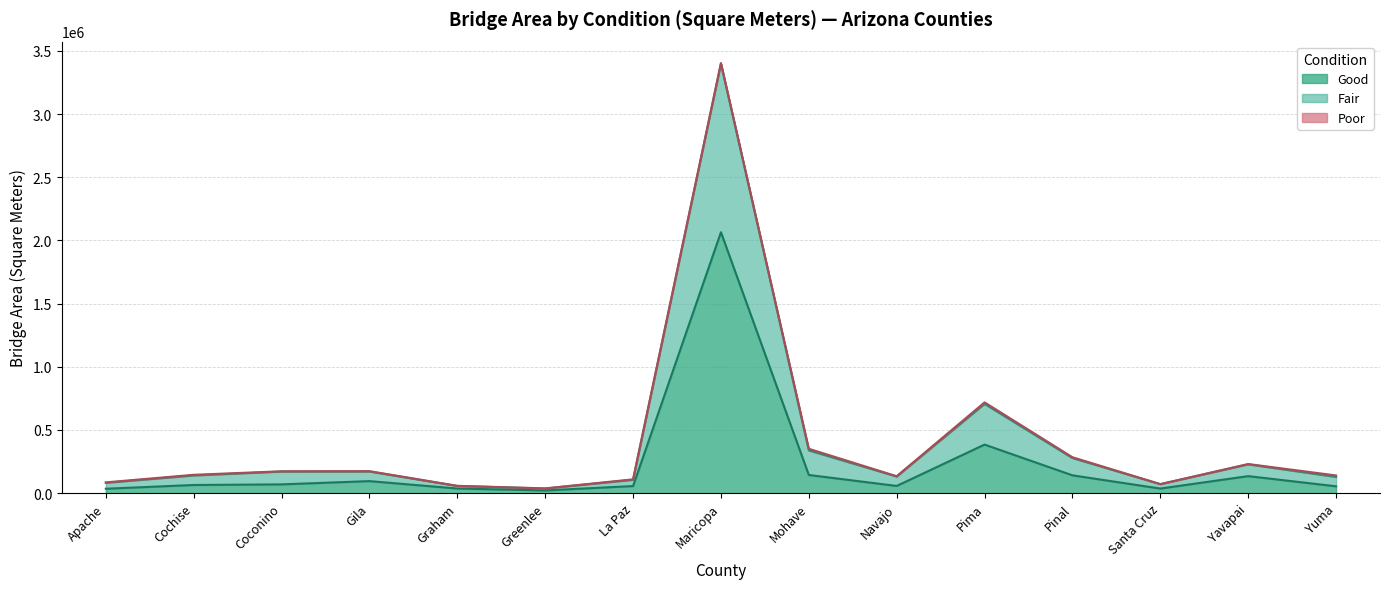

Does the chart have visible grid lines?

Yes